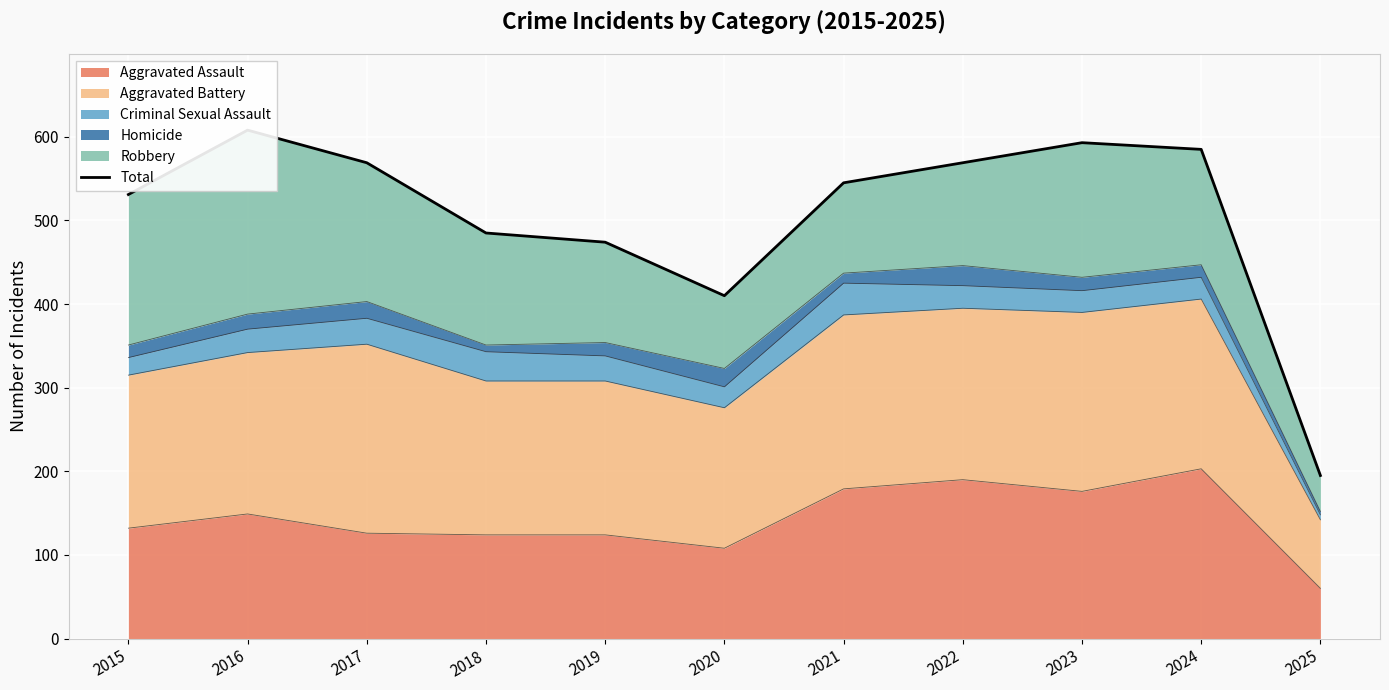

What is the difference between the second highest and minimum values?

398